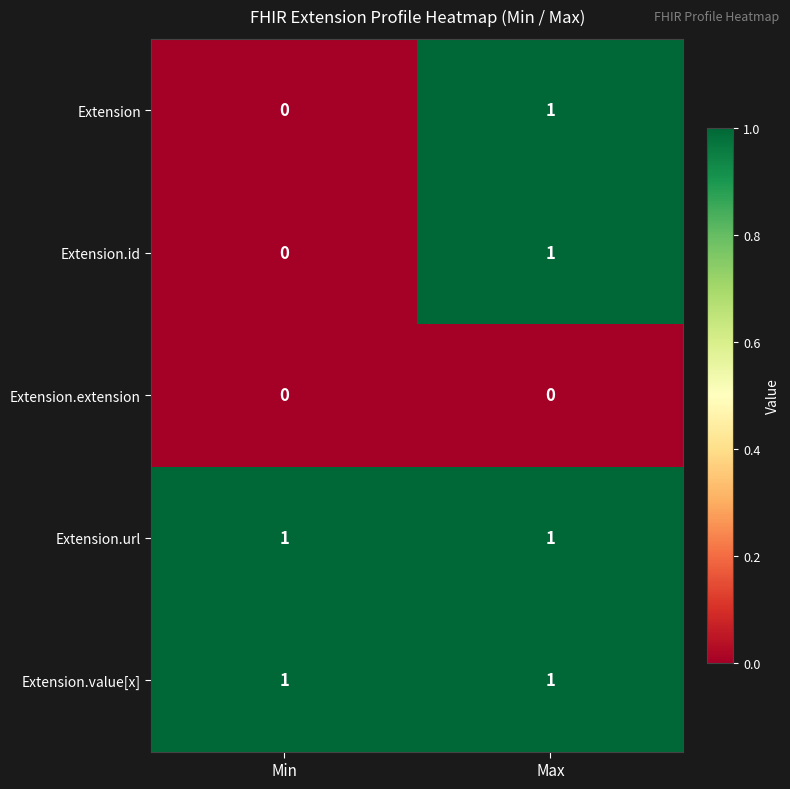

At which label does Extension reach its peak?

Max